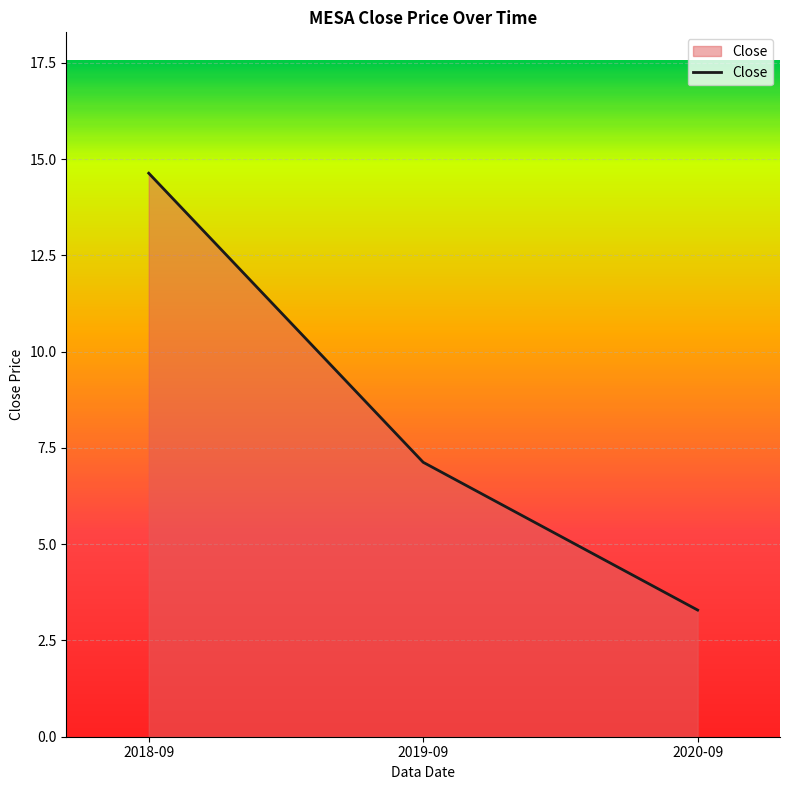

At which category does the chart reach its minimum across all series?

2020-09